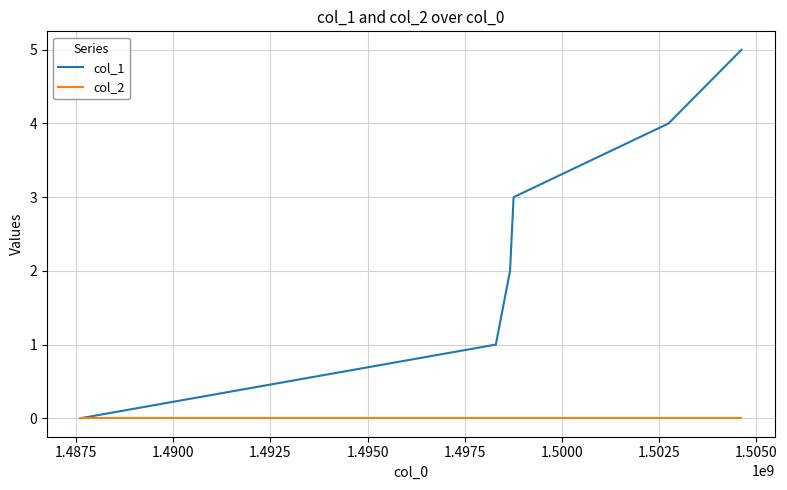

How many lines are shown in the chart?

2